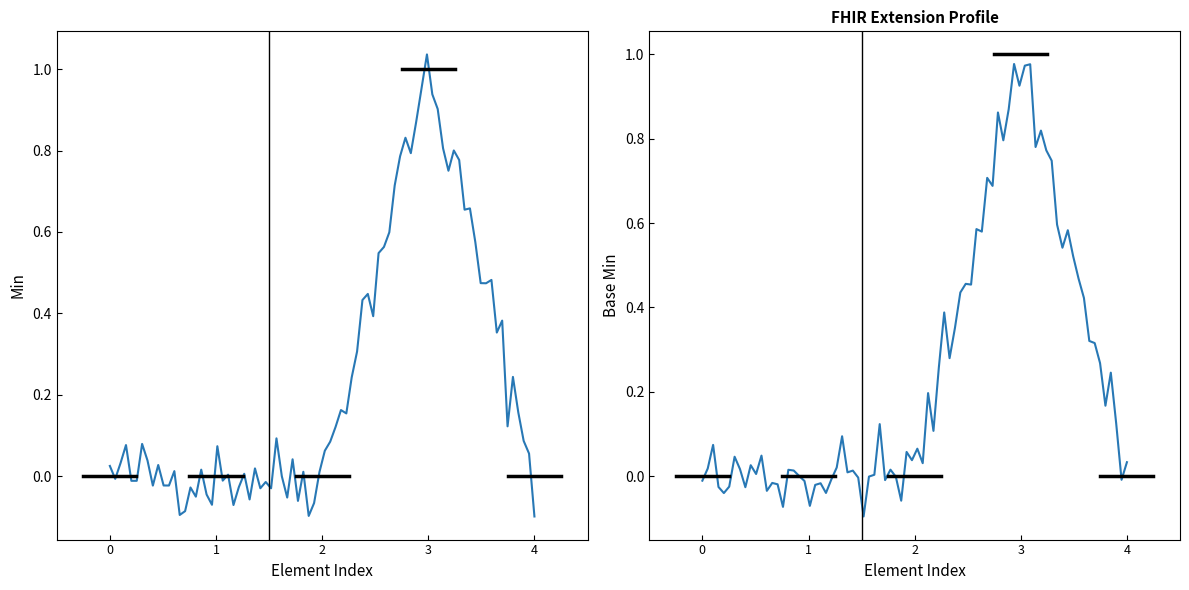

Reading left to right, extract all data points from this chart.

Min: Extension=0	Extension.id=0	Extension.extension=0	Extension.url=1	Extension.value[x]=0
Base Min: Extension=0	Extension.id=0	Extension.extension=0	Extension.url=1	Extension.value[x]=0